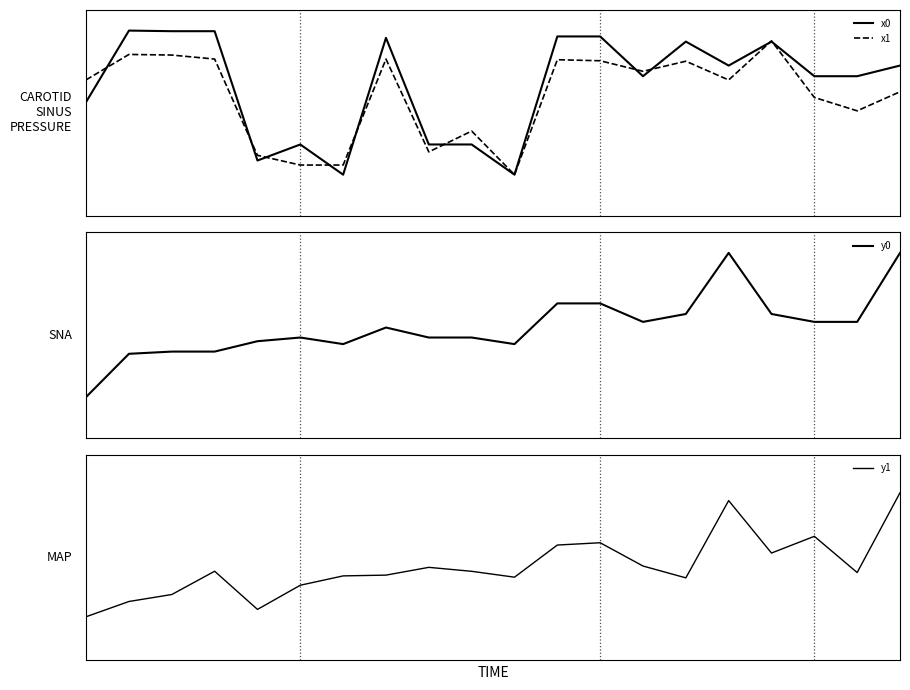

At which label does x1 reach its minimum?

10